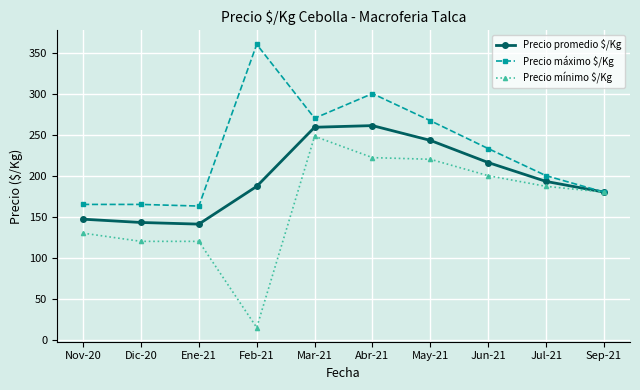

The Precio mínimo $/Kg series shows 15 at Feb-21. True or false?

True